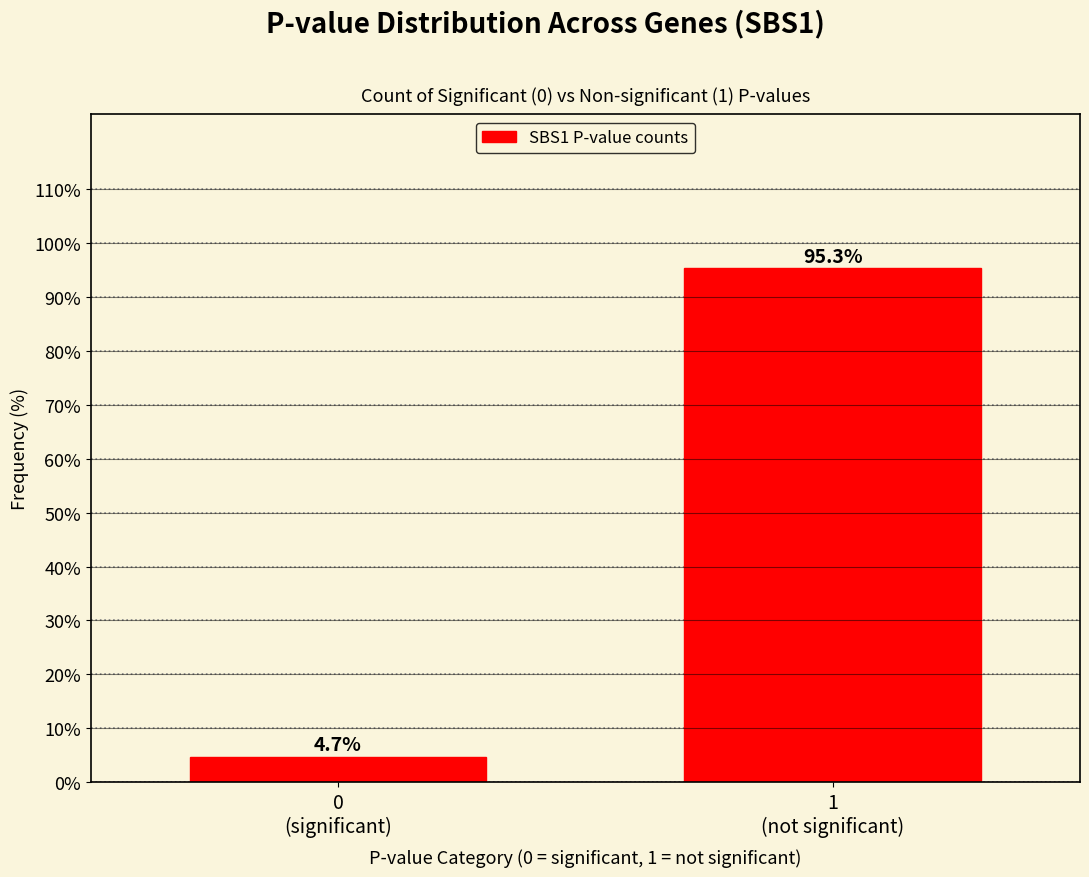

Reading left to right, what are all the values shown in this chart?

4.7	95.3